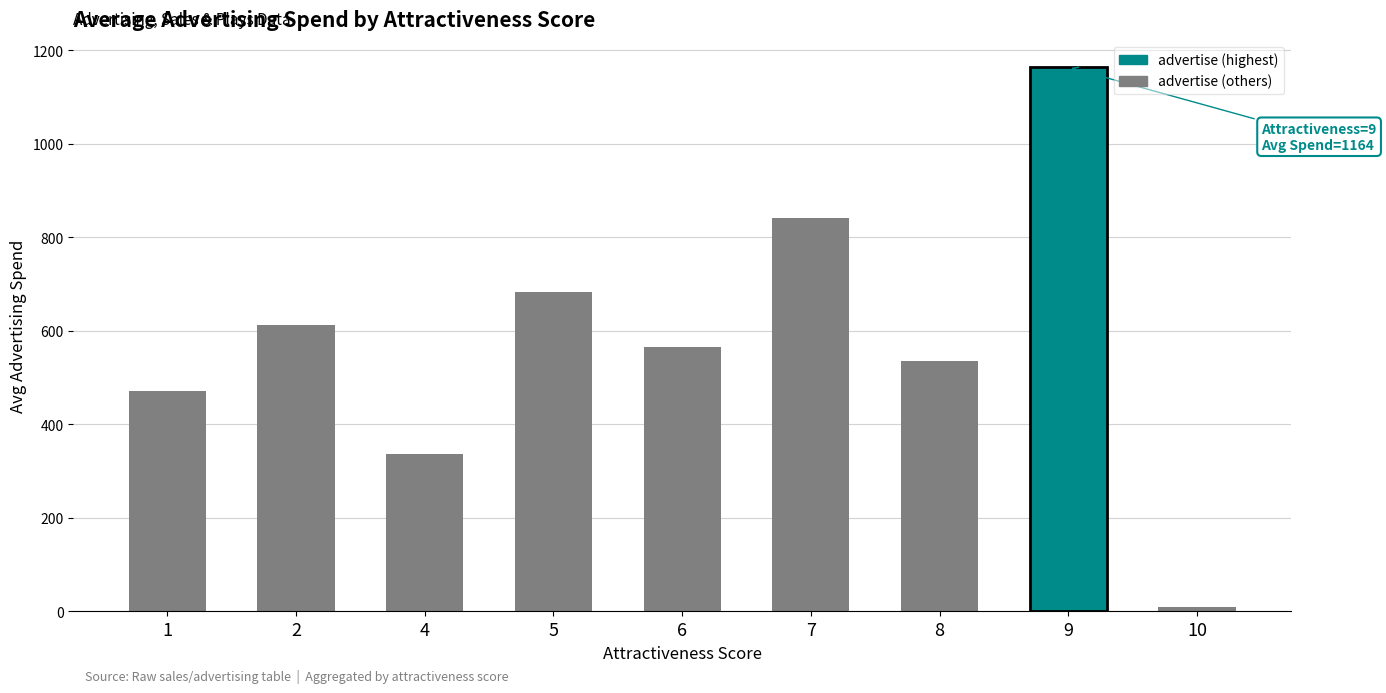

What is the value of the 2nd bar from the left?

611.5